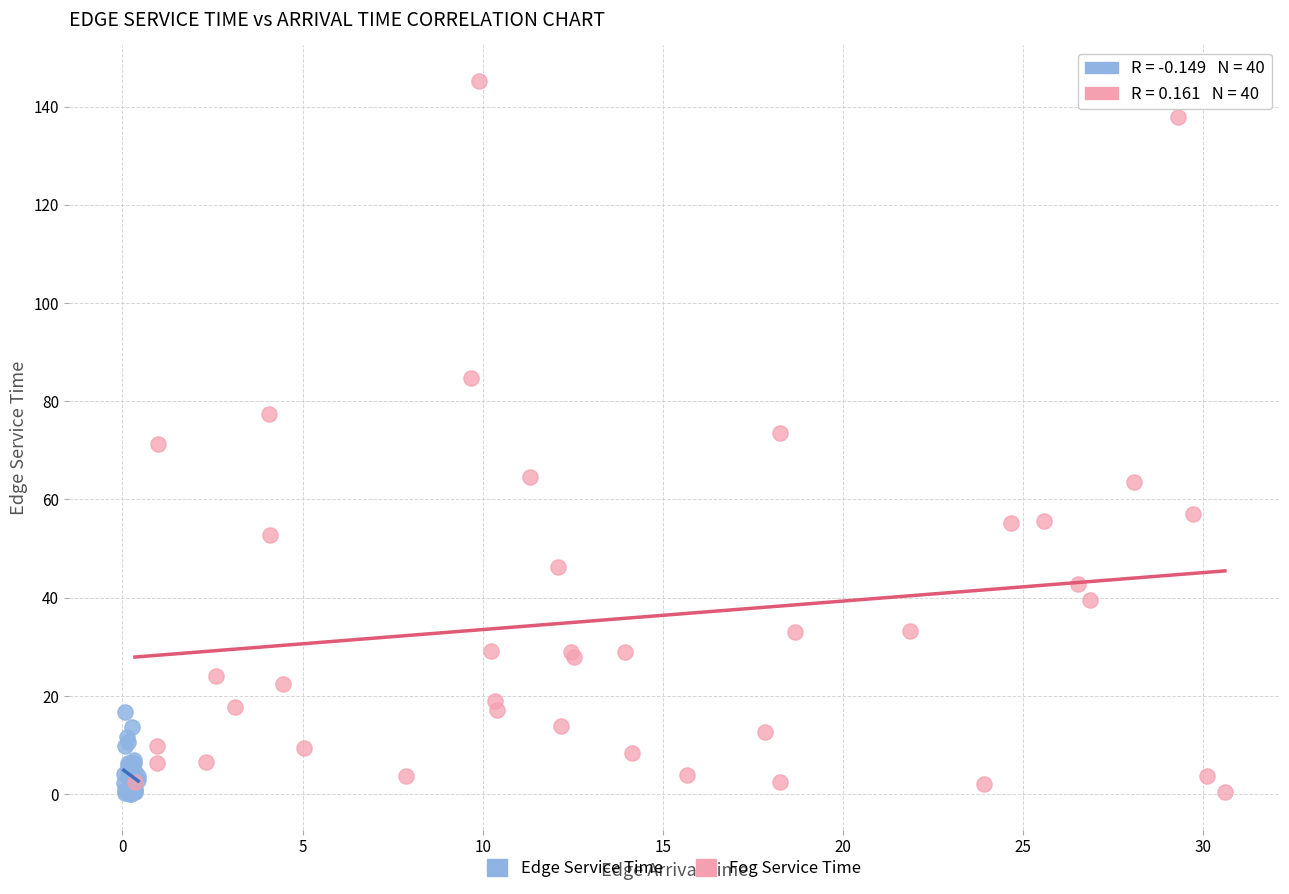

Which series contains the highest Y value?

Fog Service Time